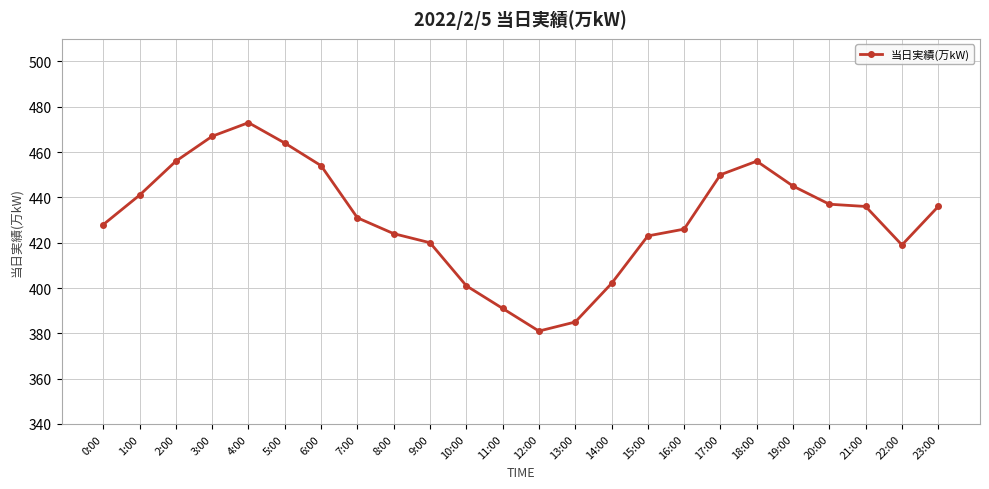

What is the minimum value shown in the chart?

381